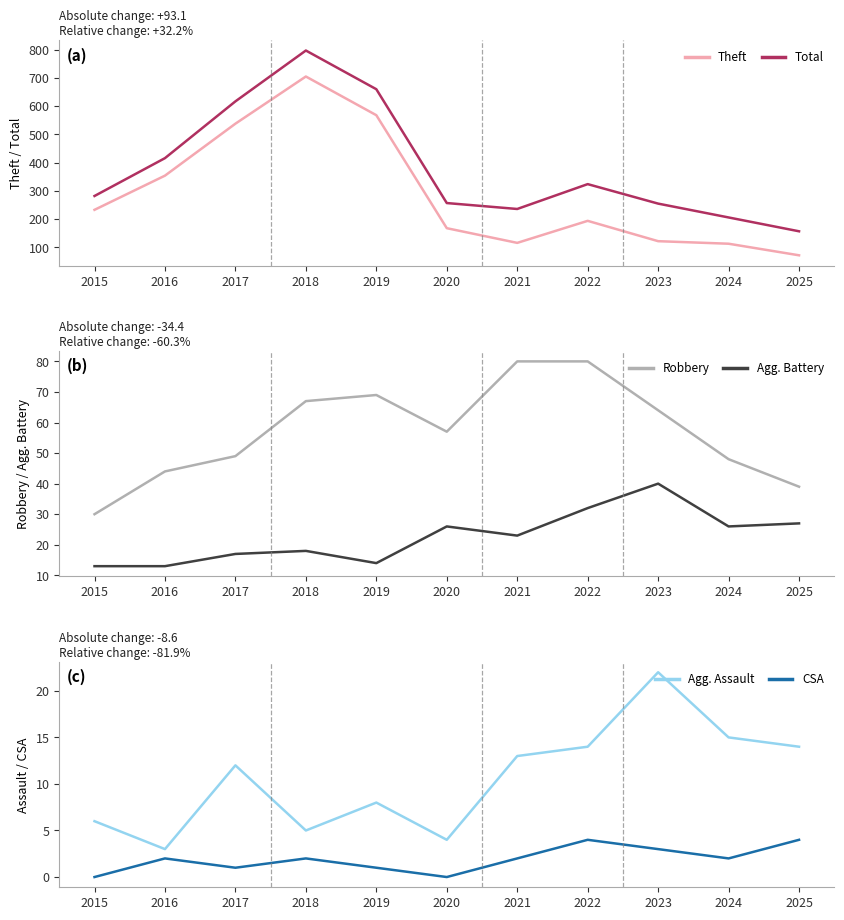

True or false: Total and Robbery intersect in this chart.

False